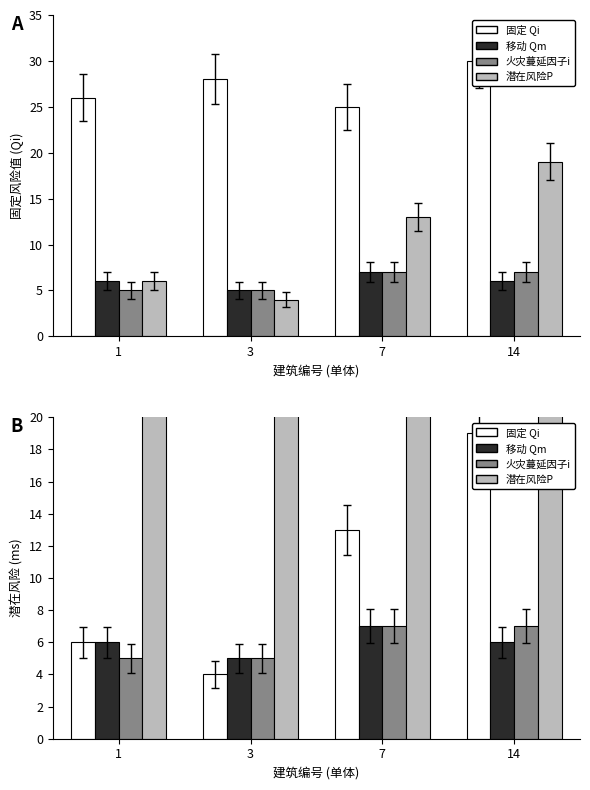

What is the approximate value of 火灾蔓延因子i at 3?

5